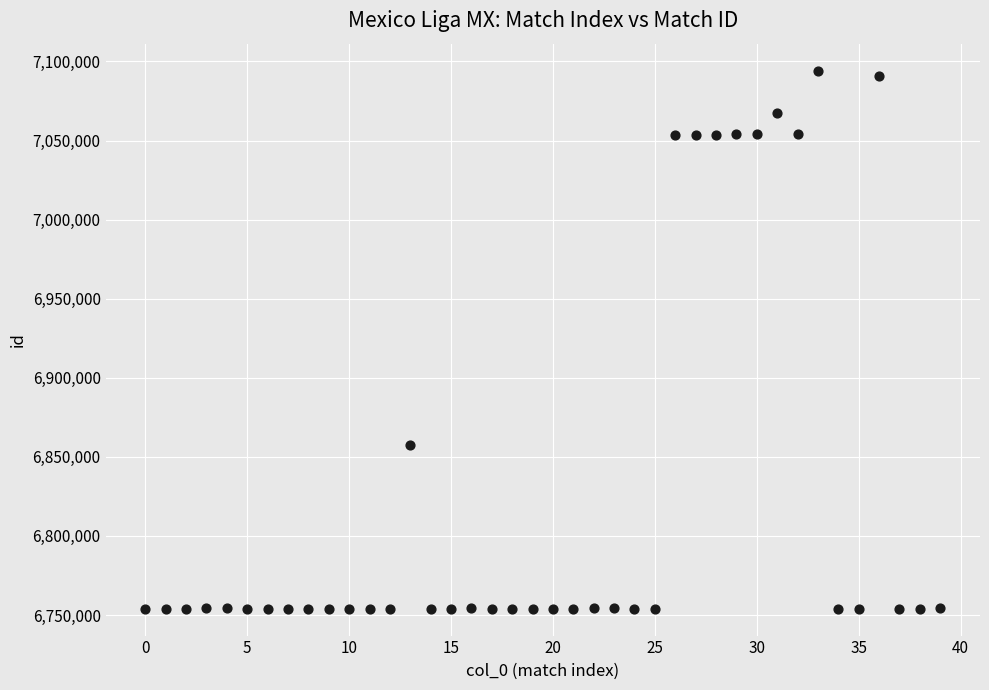

What Y value in the scatter plot is closest to 6924108?

6857419